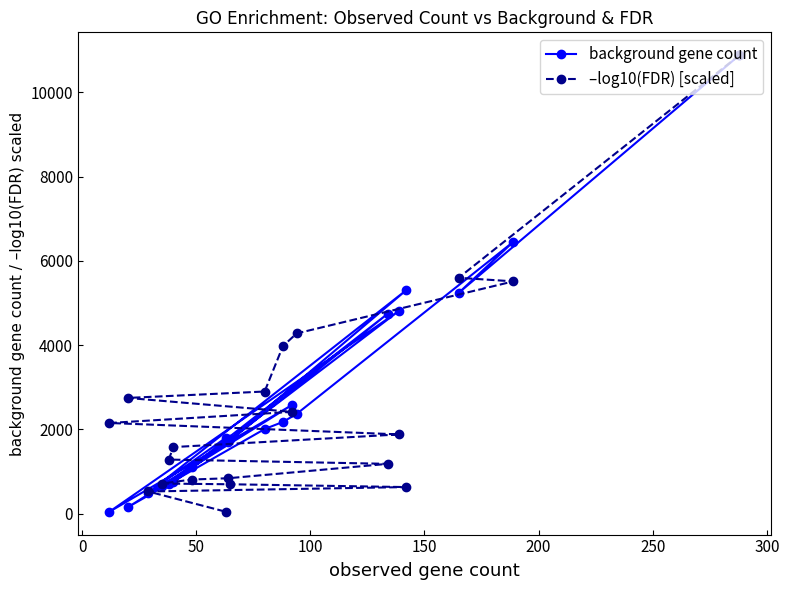

What is the minimum value for –log10(FDR) [scaled]?

42.0